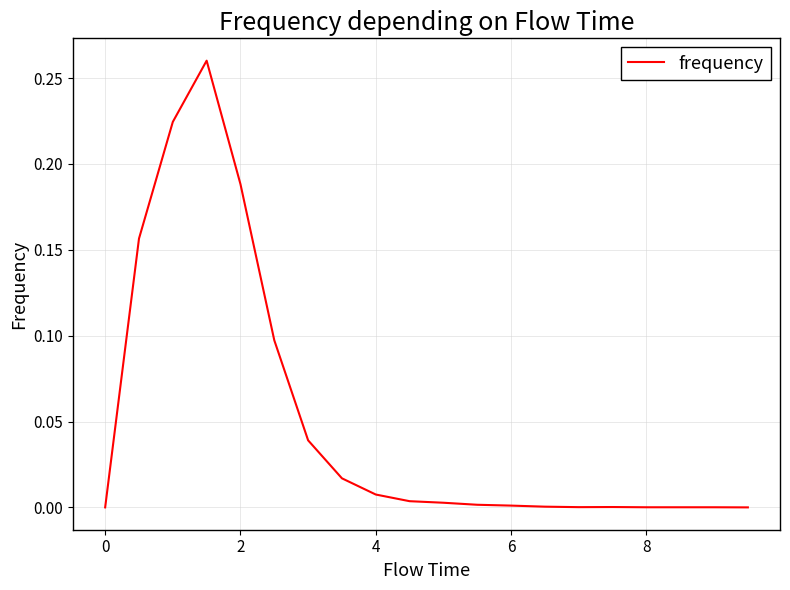

Does the chart have visible grid lines?

Yes